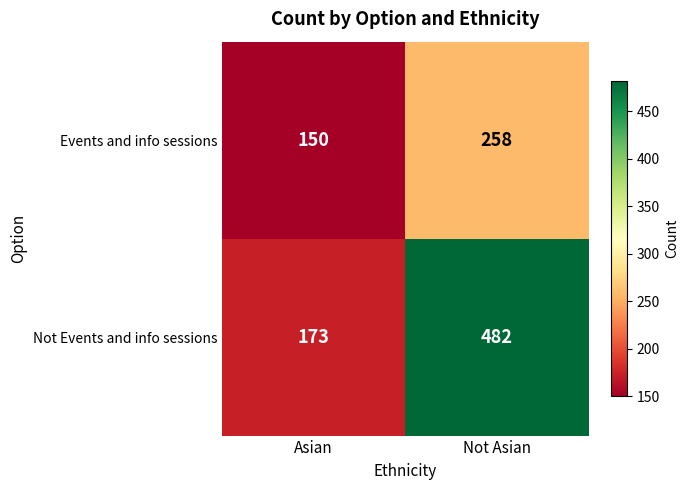

What is the total value across all series at Asian?

323